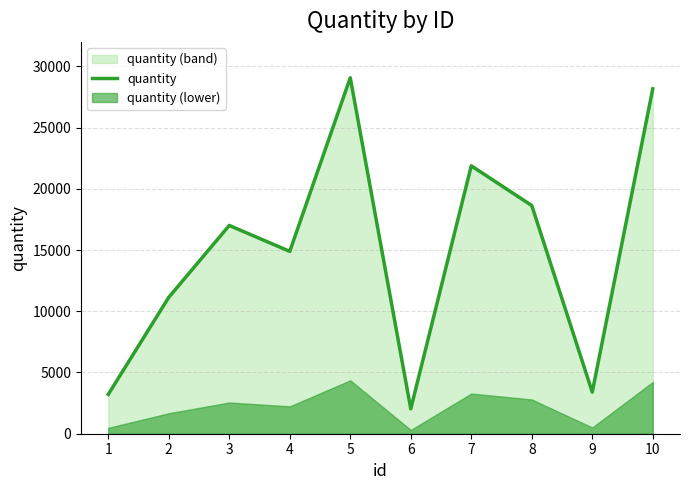

What is the difference between the maximum and minimum values?

27038